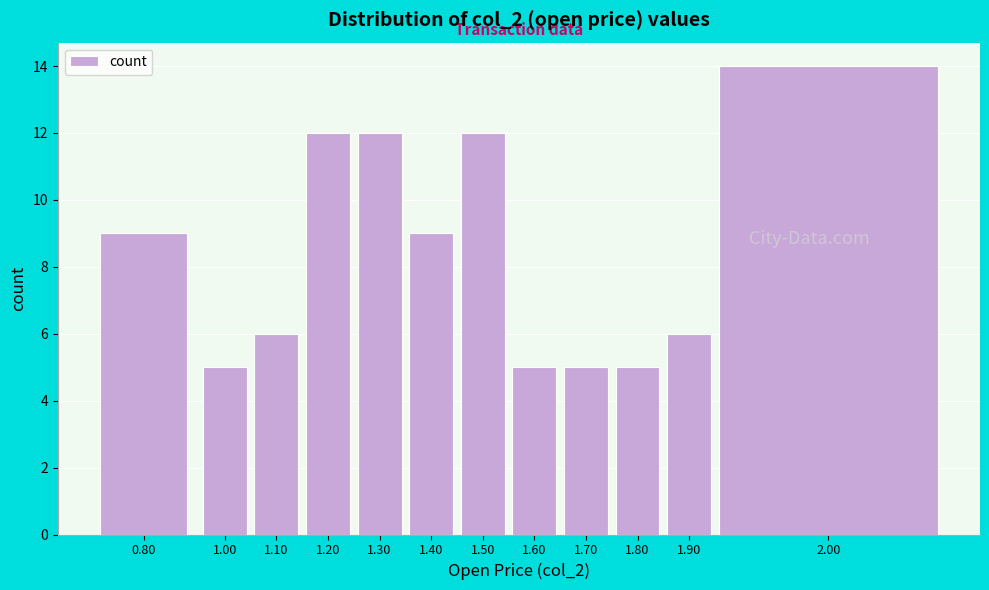

Reading left to right, extract all data points from this chart.

0.80=9	1.00=5	1.10=6	1.20=12	1.30=12	1.40=9	1.50=12	1.60=5	1.70=5	1.80=5	1.90=6	2.00=14